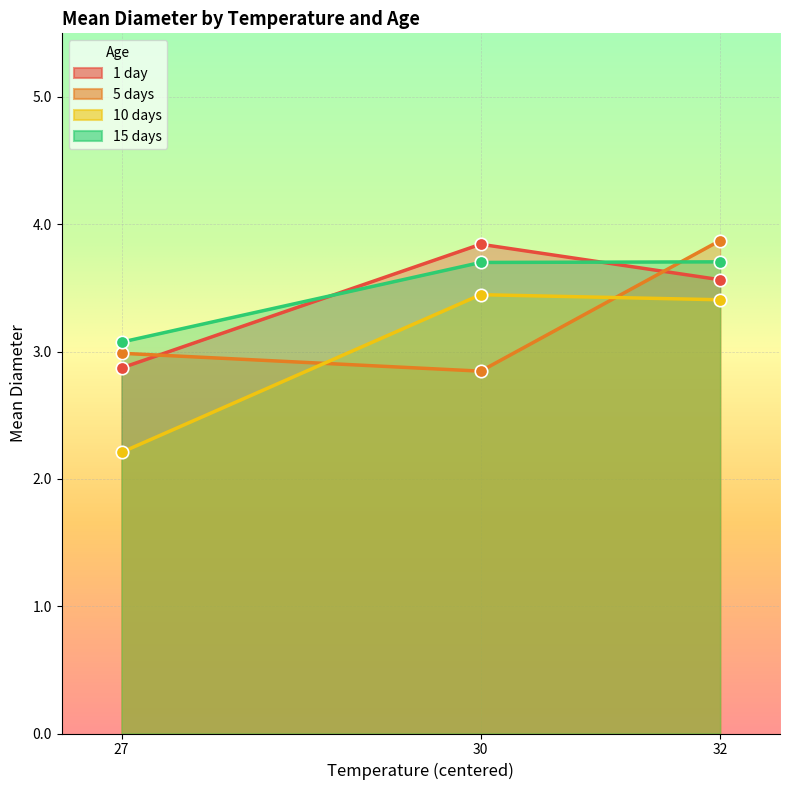

Which series has the largest total across all categories?

15 days